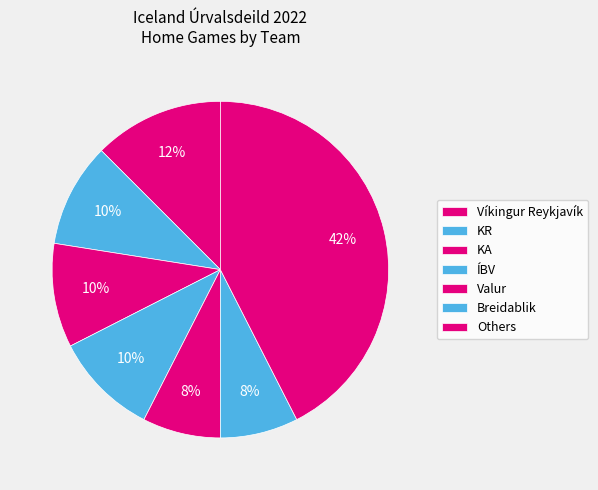

Which category has the biggest portion of the pie?

Víkingur Reykjavík